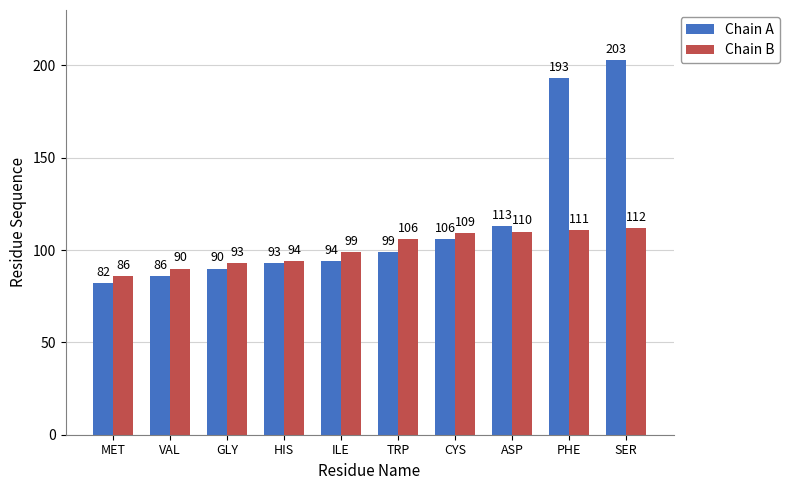

Reading left to right, extract all data points from this chart.

Chain A: 82	86	90	93	94	99	106	113	193	203
Chain B: 86	90	93	94	99	106	109	110	111	112